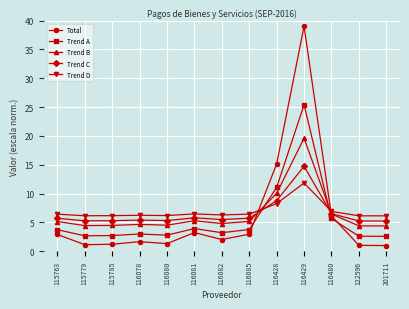

Is it true that Total equals 1.3 at 116080?

True